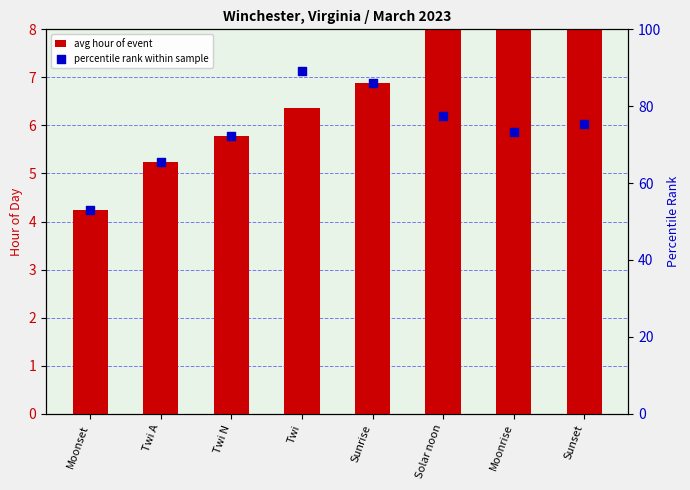

Which series has the widest spread of Y values?

percentile rank within sample